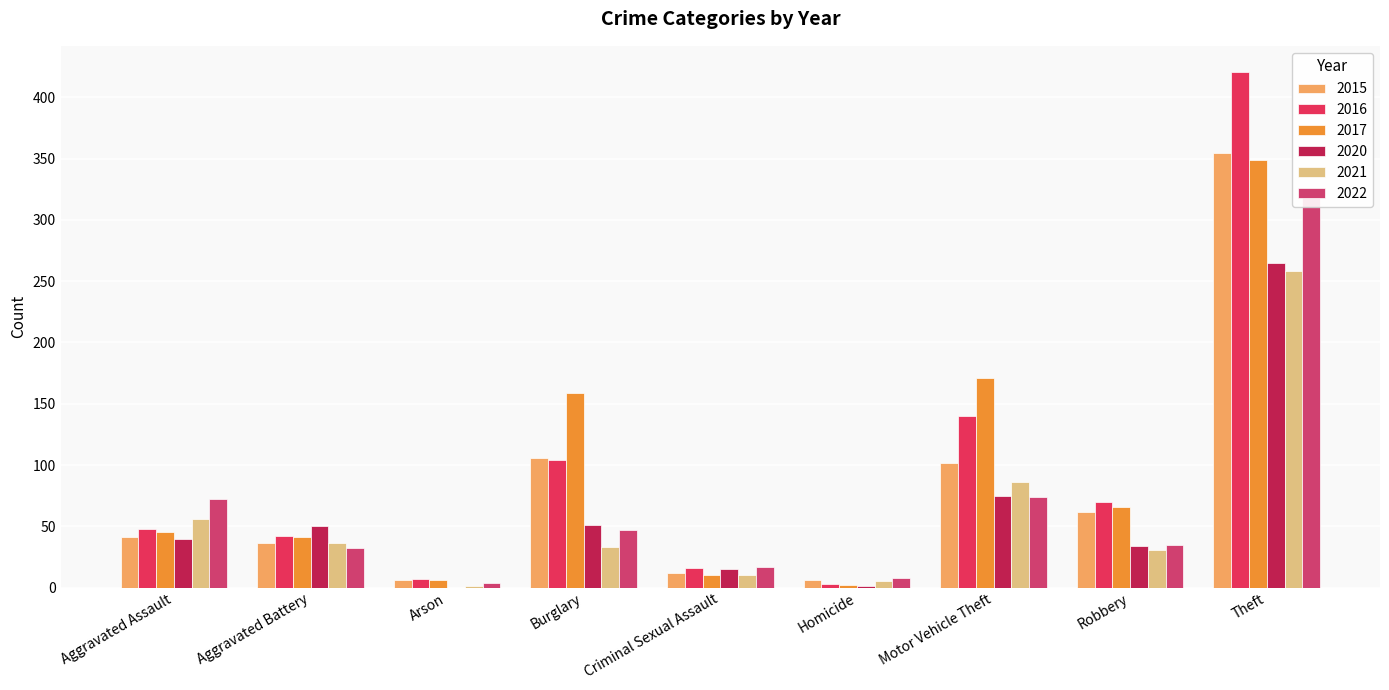

Between Homicide and Arson, which is larger?

Homicide